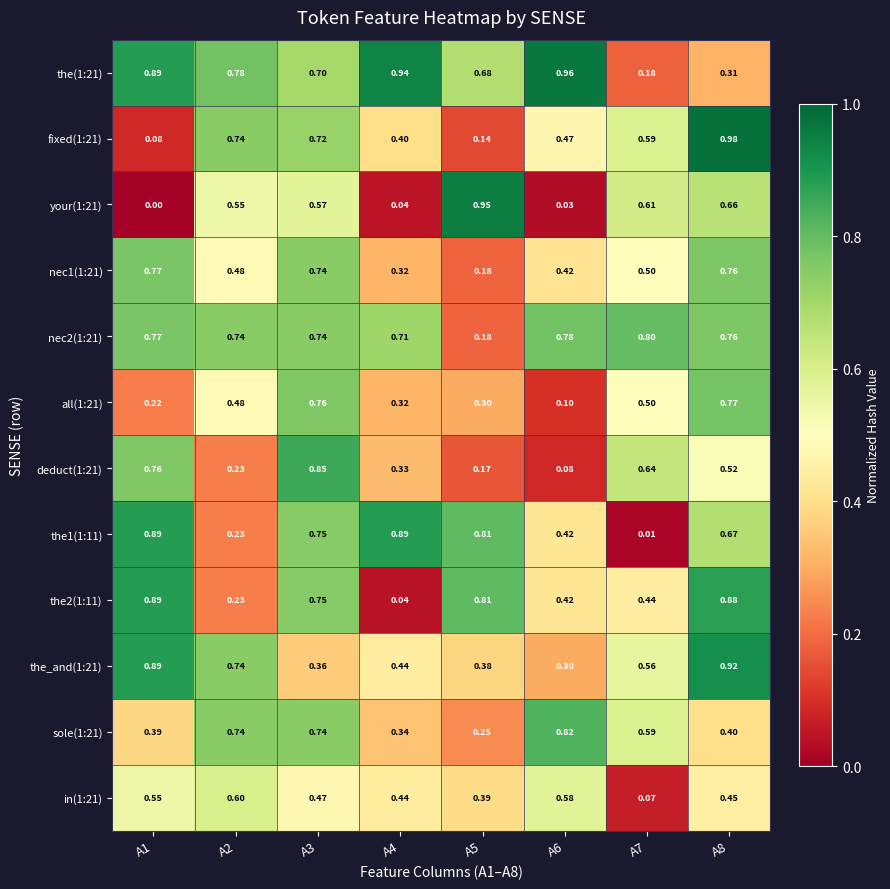

Is the value of the1(1:11) at A6 greater than the value of all(1:21) at A1?

Yes